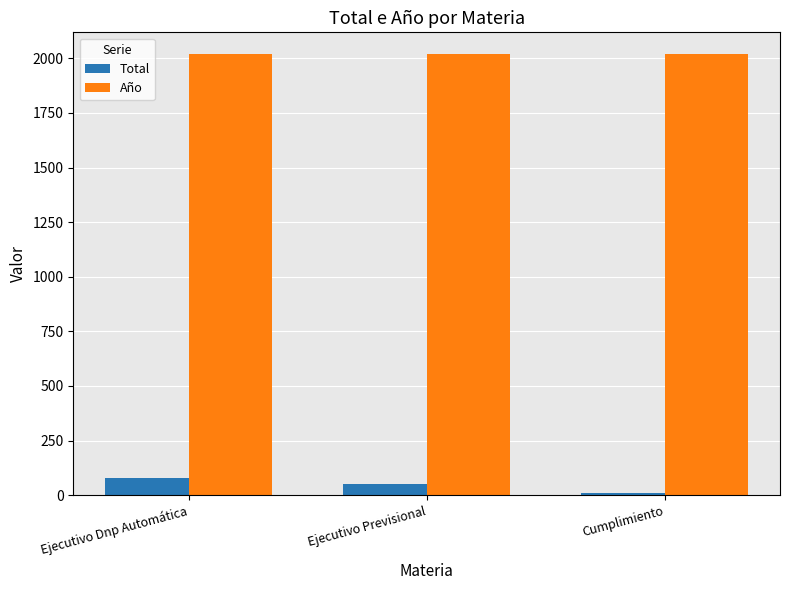

Are the bars horizontal?

No